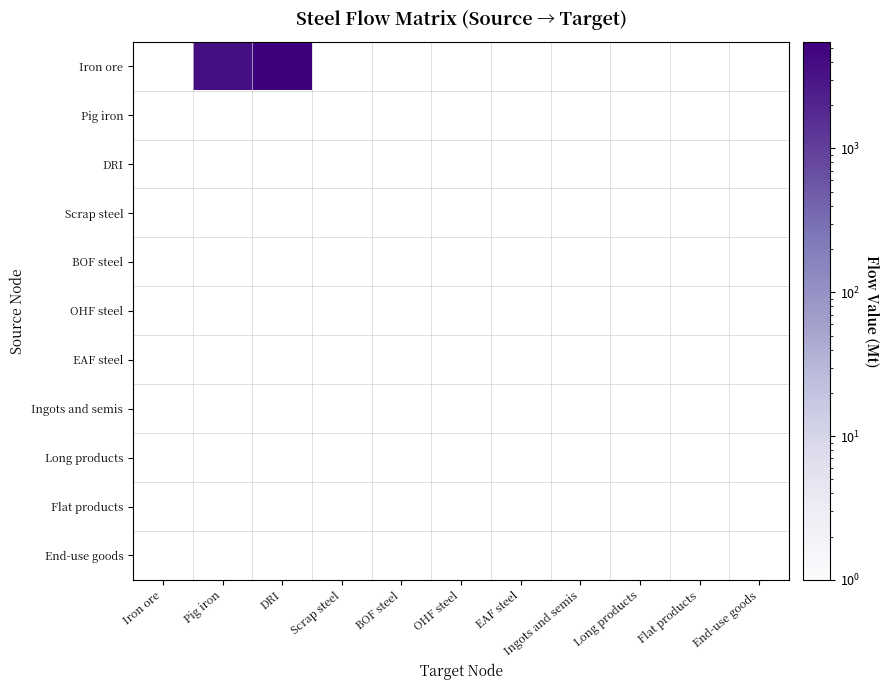

Which has a higher value, Iron ore or End-use goods?

End-use goods